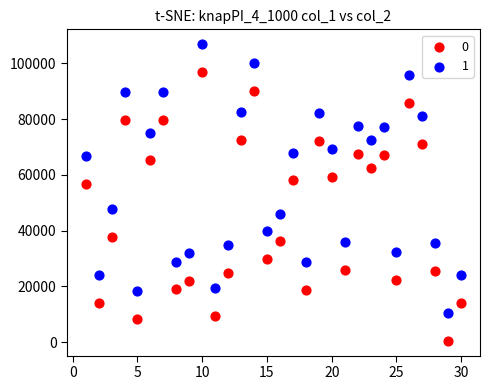

Across all data points, what is the range of X values (max minus min)?

29